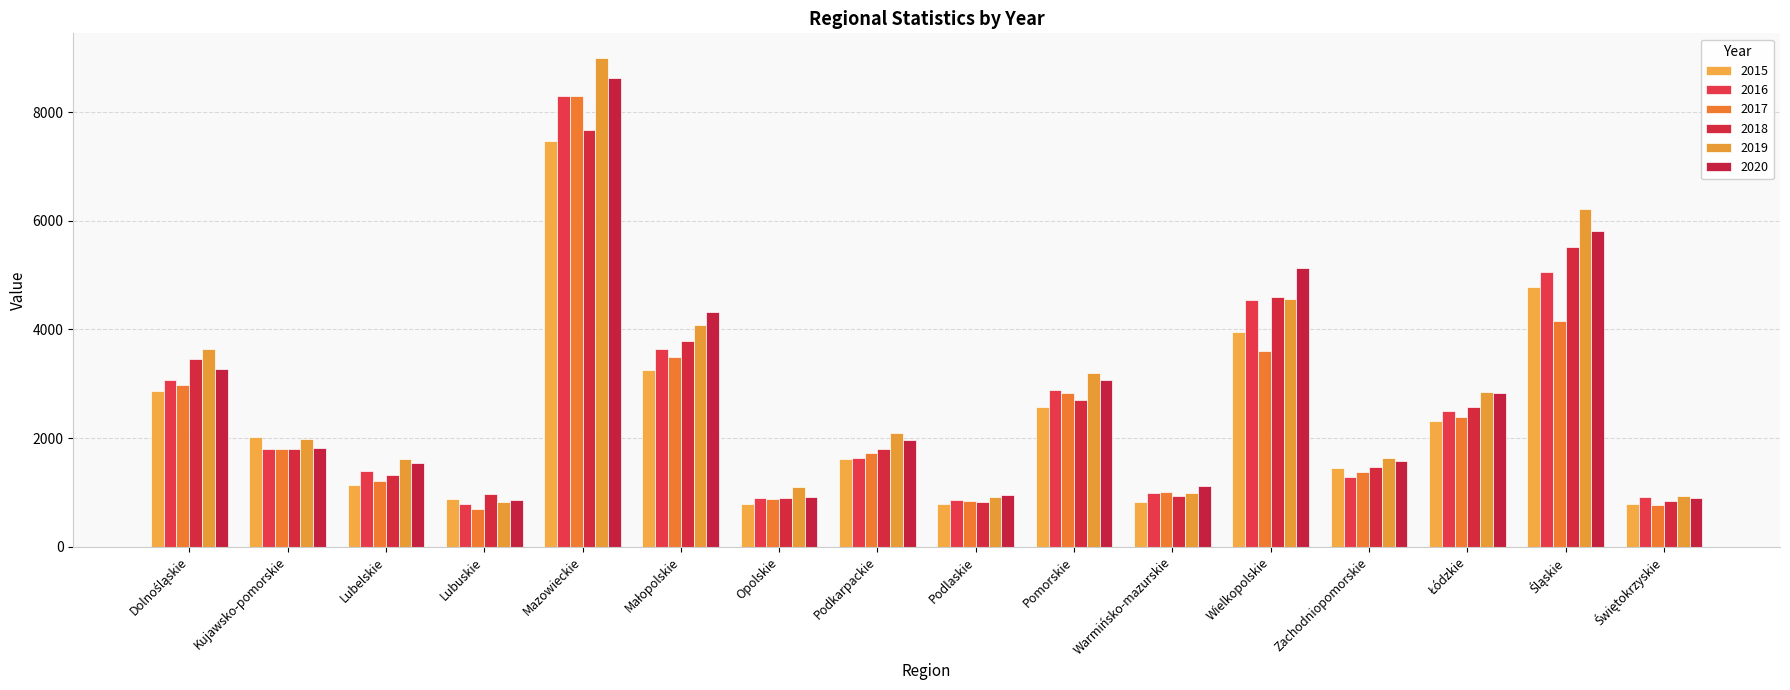

The value of 2016 at Opolskie is 890. True or false?

True